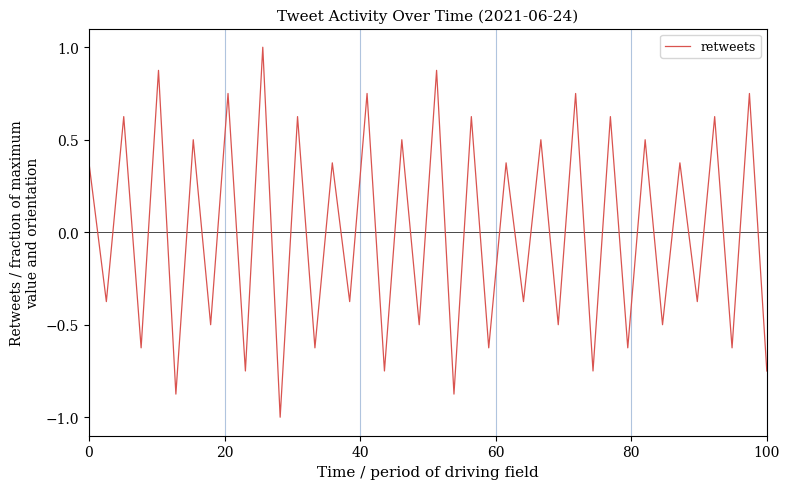

What is the maximum value shown in the chart?

1.0